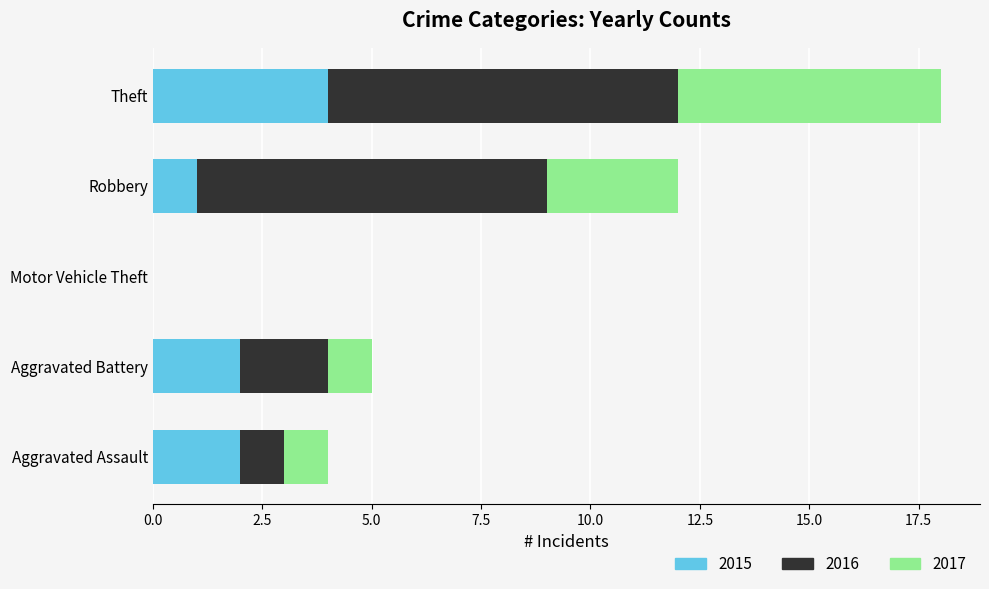

At which category is the sum across all series the highest?

Theft